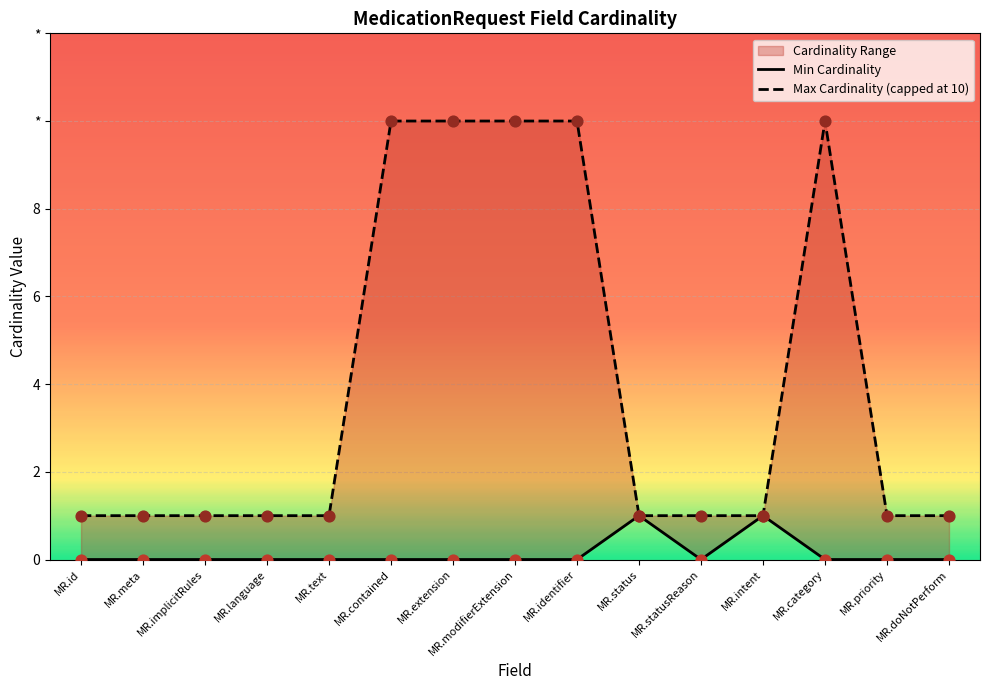

Which series has the largest total across all categories?

Max Cardinality (capped at 10)